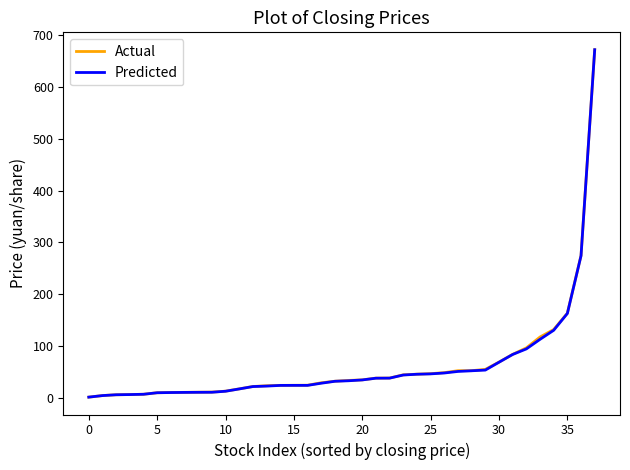

Is it true that Actual equals 23.7 at 15?

True